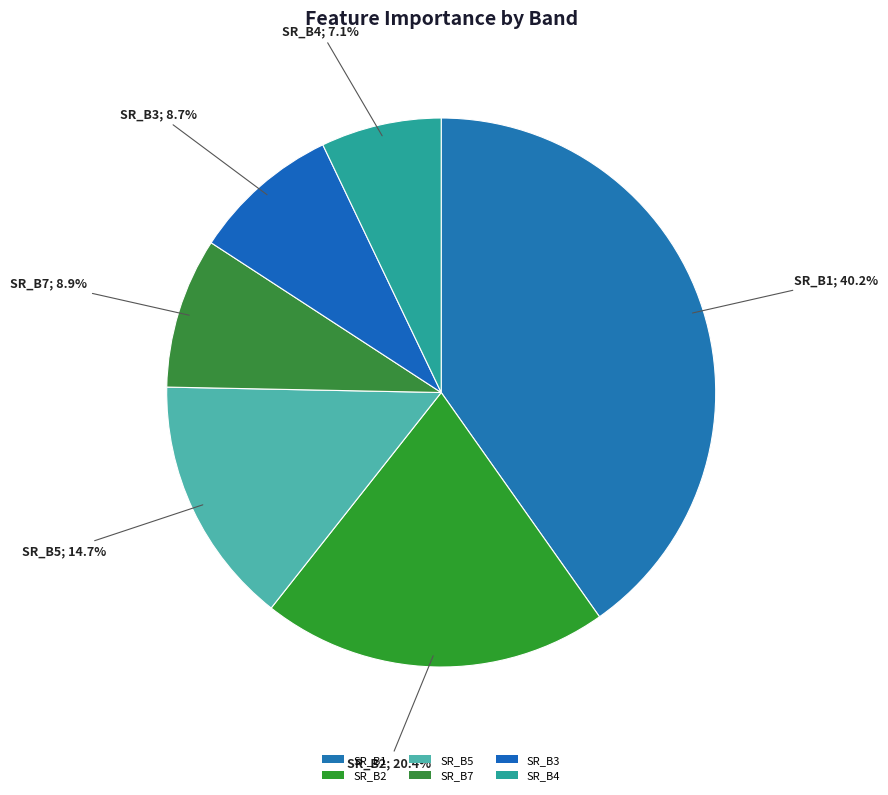

How many segments does this pie chart have?

6